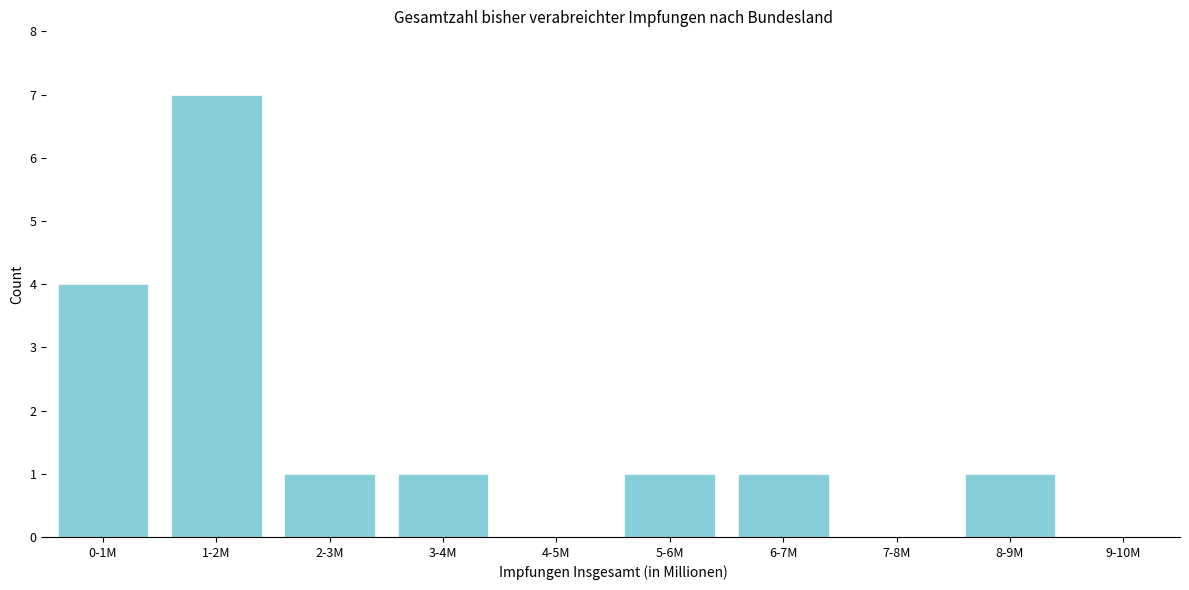

Reading left to right, extract all data points from this chart.

0-1M=4	1-2M=7	2-3M=1	3-4M=1	4-5M=0	5-6M=1	6-7M=1	7-8M=0	8-9M=1	9-10M=0